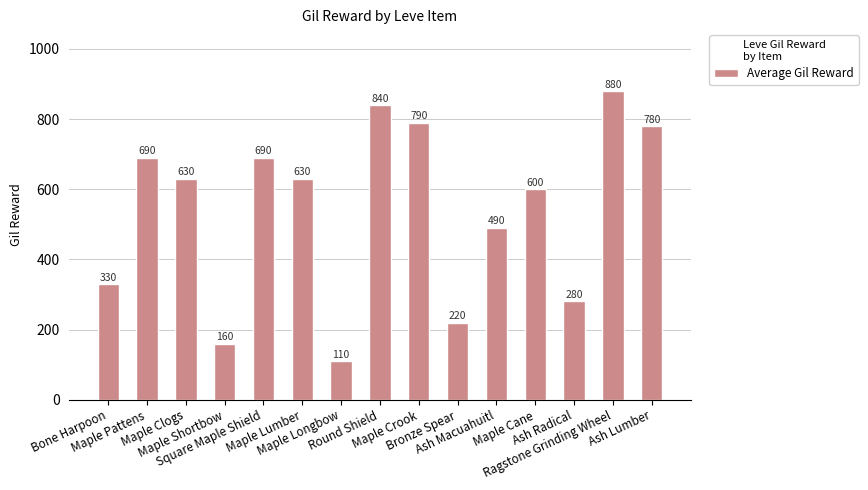

Does the chart contain stacked bars?

No